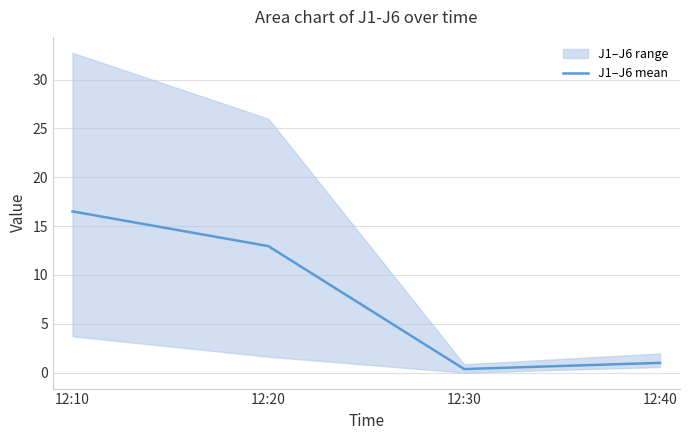

Reading right to left, what are all the values shown in this chart?

12:40=1.0	12:30=0.4	12:20=12.9	12:10=16.5